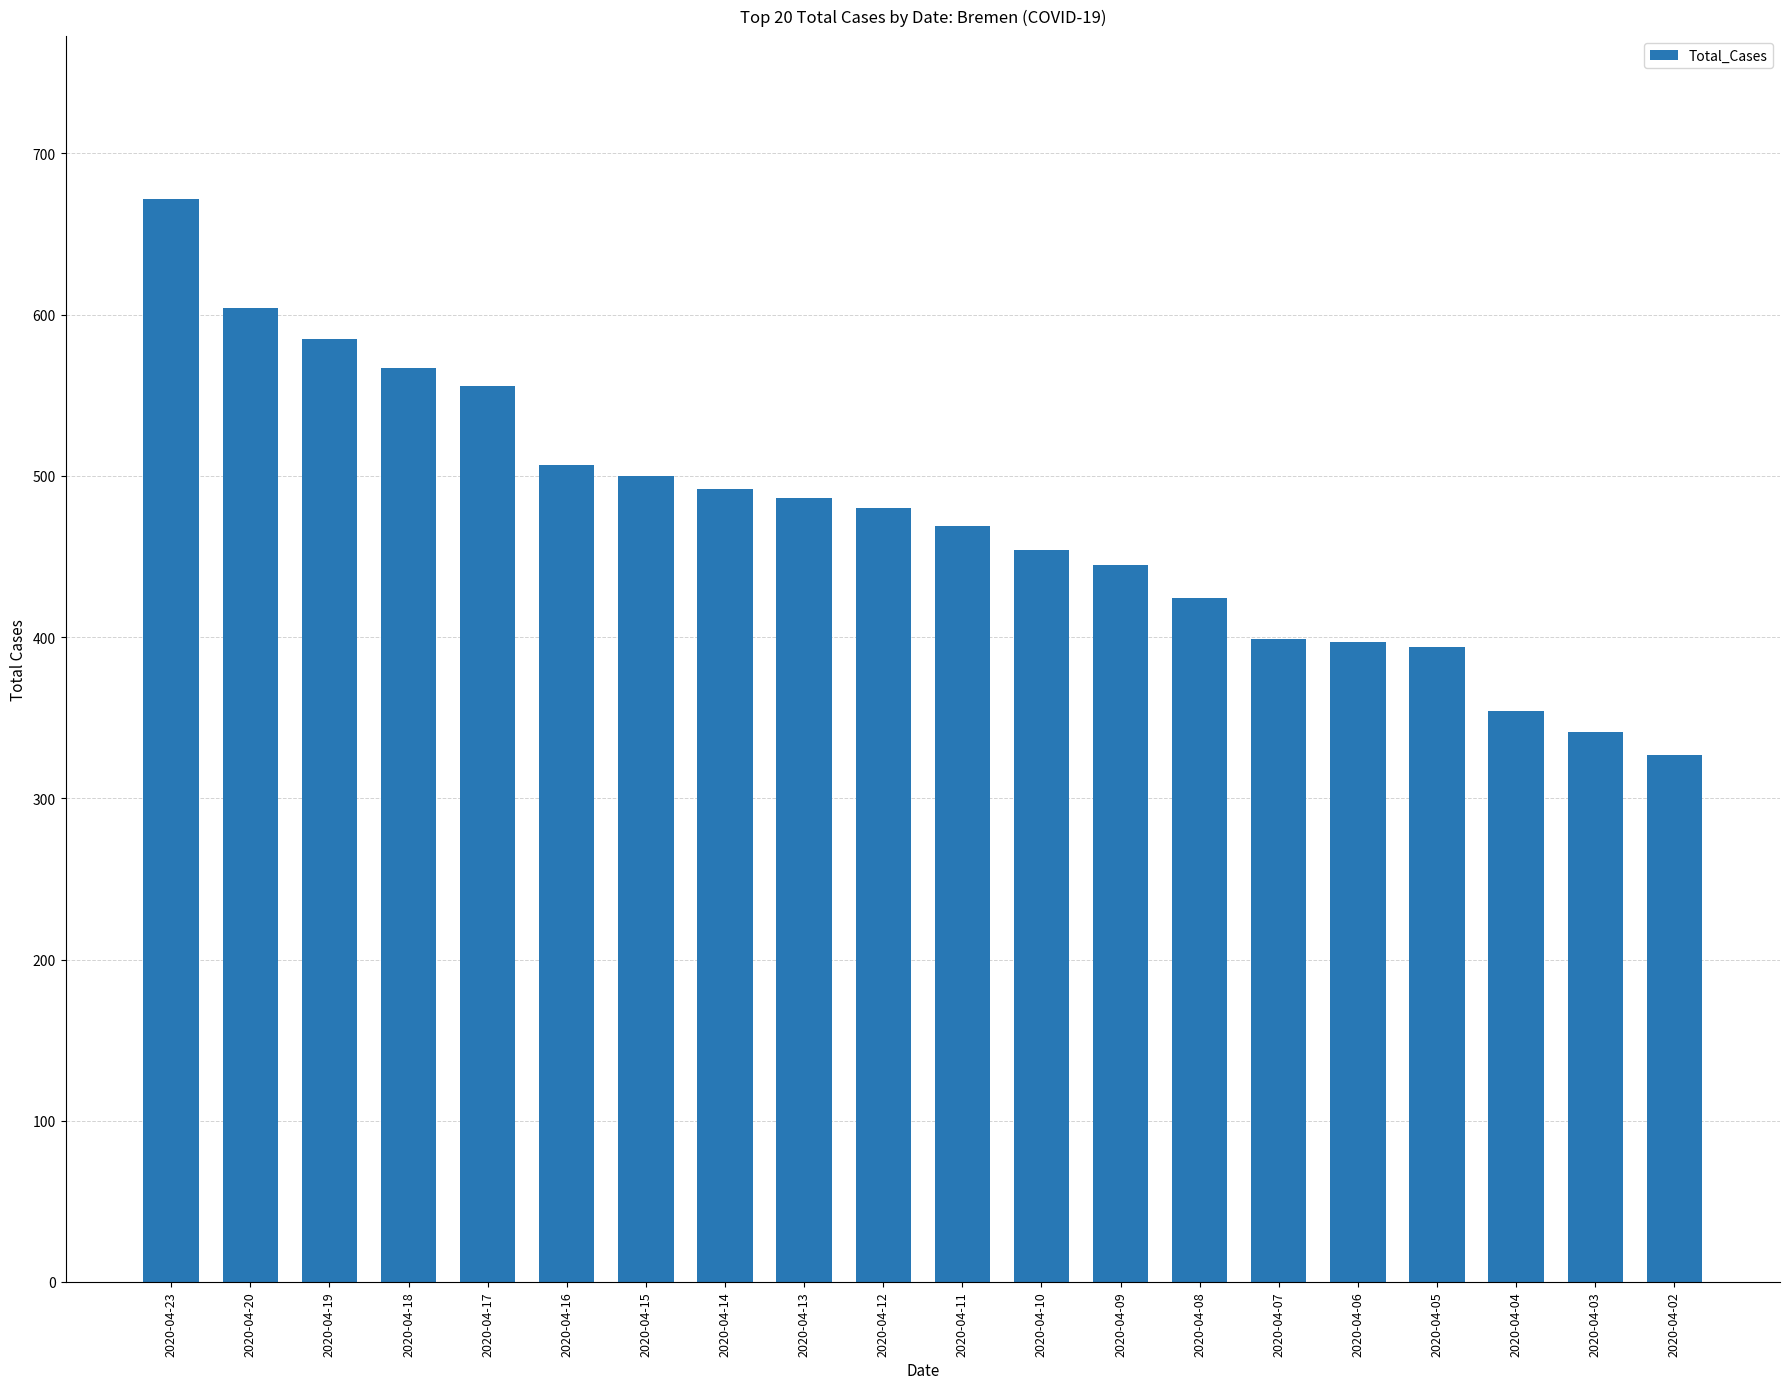

What is the value of the 19th bar from the left?

341